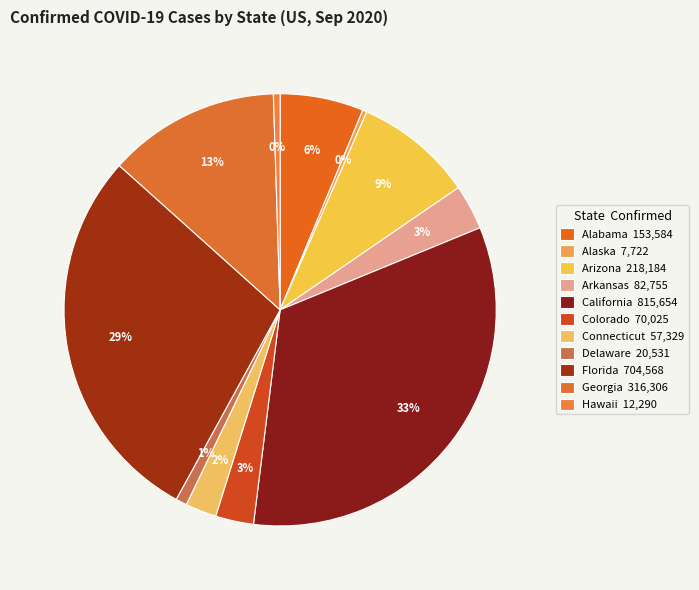

True or false: Hawaii accounts for 0% of the total.

True